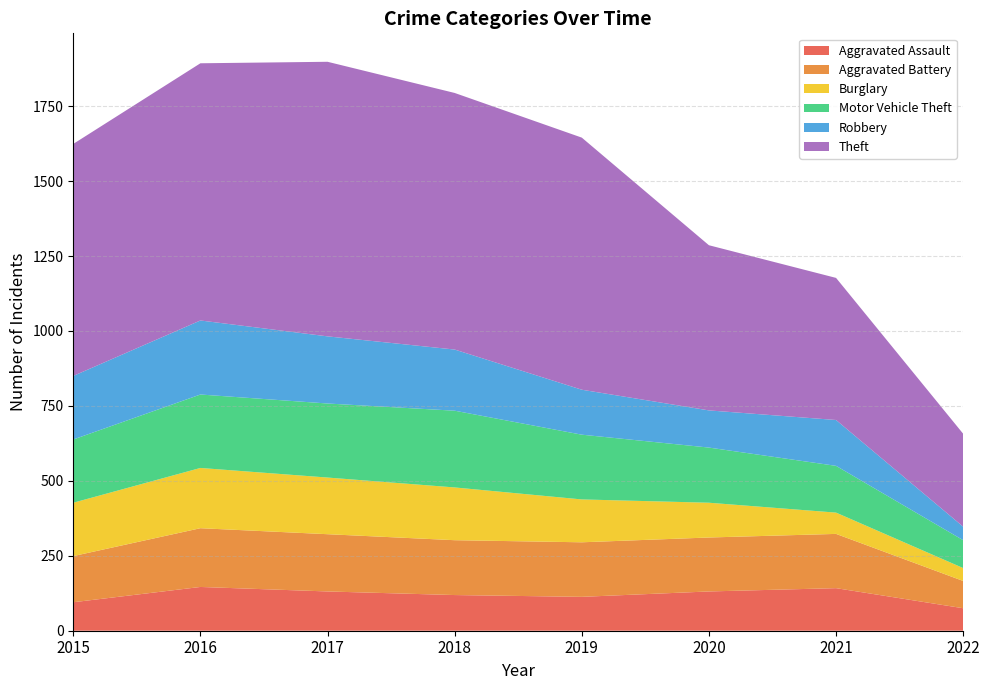

Reading left to right, what are all the values shown in this chart?

Aggravated Assault: 2015=95	2016=146	2017=131	2018=119	2019=113	2020=131	2021=142	2022=75
Aggravated Battery: 2015=154	2016=196	2017=191	2018=183	2019=182	2020=180	2021=181	2022=91
Burglary: 2015=178	2016=201	2017=189	2018=176	2019=143	2020=116	2021=71	2022=43
Motor Vehicle Theft: 2015=211	2016=245	2017=247	2018=256	2019=216	2020=184	2021=156	2022=93
Robbery: 2015=212	2016=247	2017=224	2018=204	2019=150	2020=124	2021=153	2022=45
Theft: 2015=774	2016=858	2017=916	2018=856	2019=841	2020=551	2021=474	2022=310